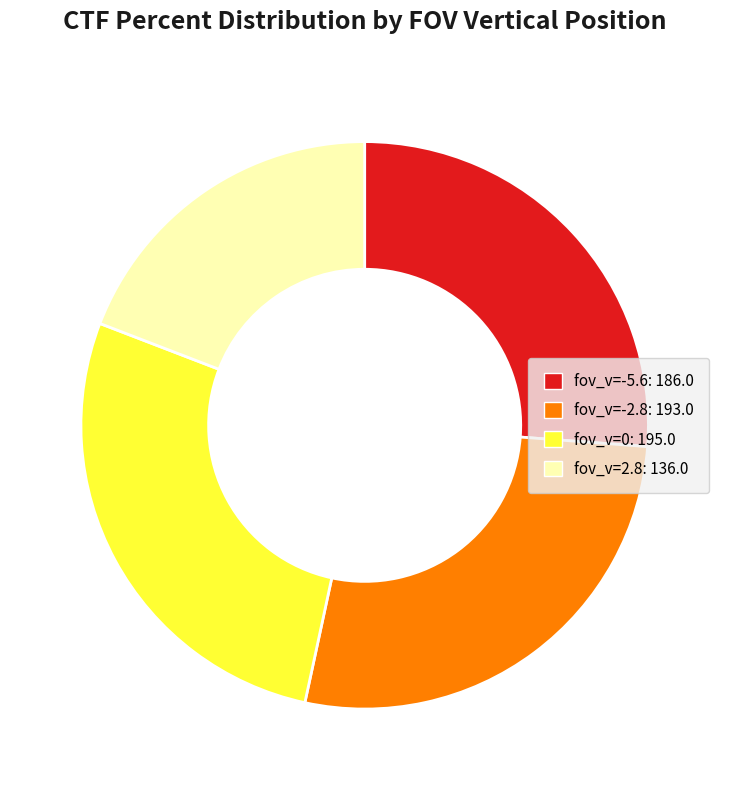

Does any single category account for the majority?

No